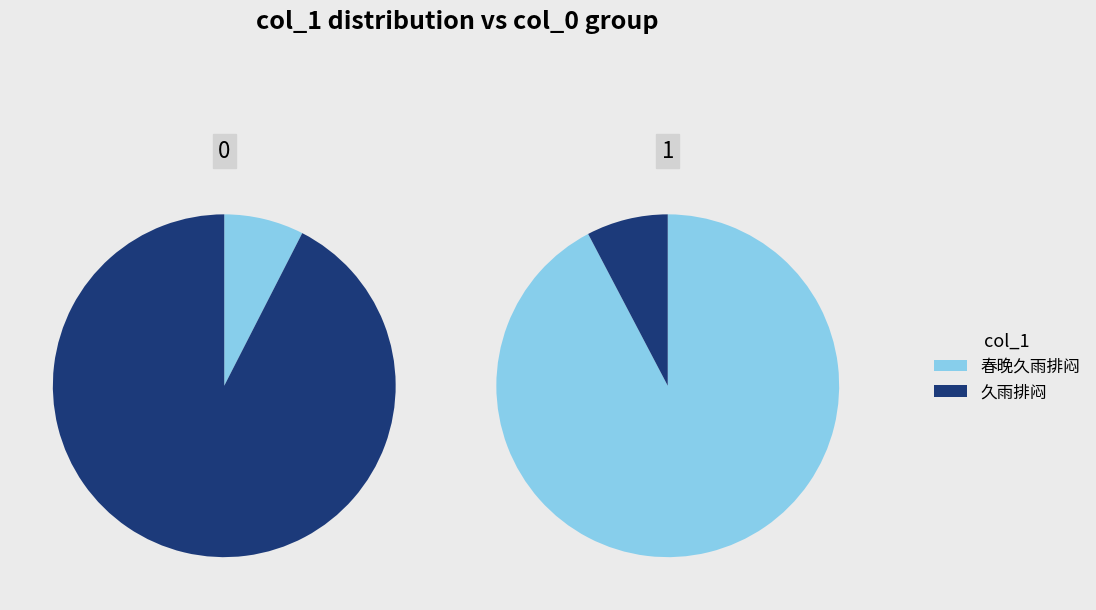

True or false: 久雨排闷 accounts for 21% of the total.

False